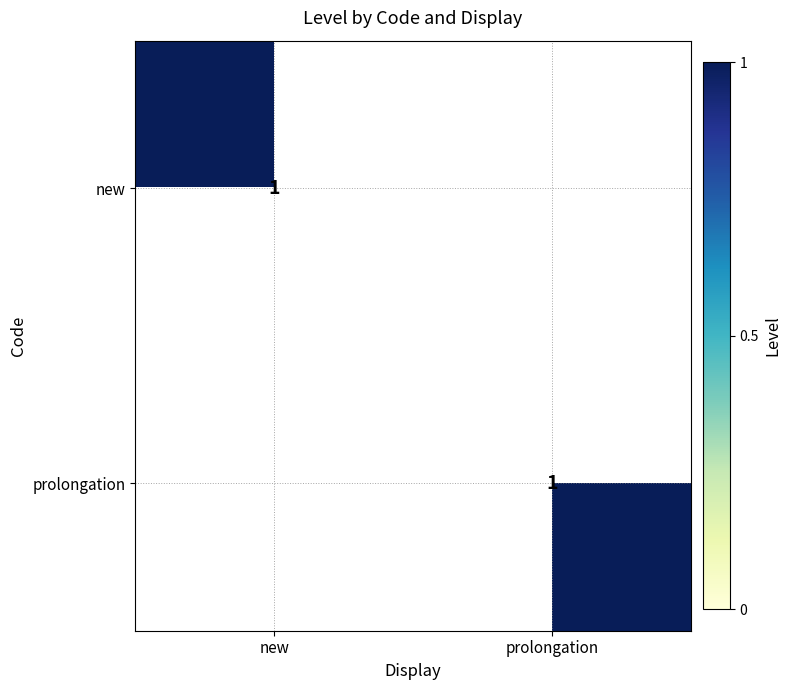

The new series shows 1 at new. True or false?

True